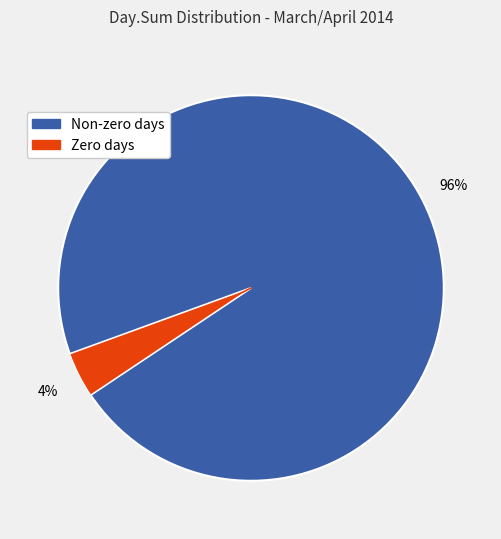

Is there any slice that represents more than half of the pie?

Yes